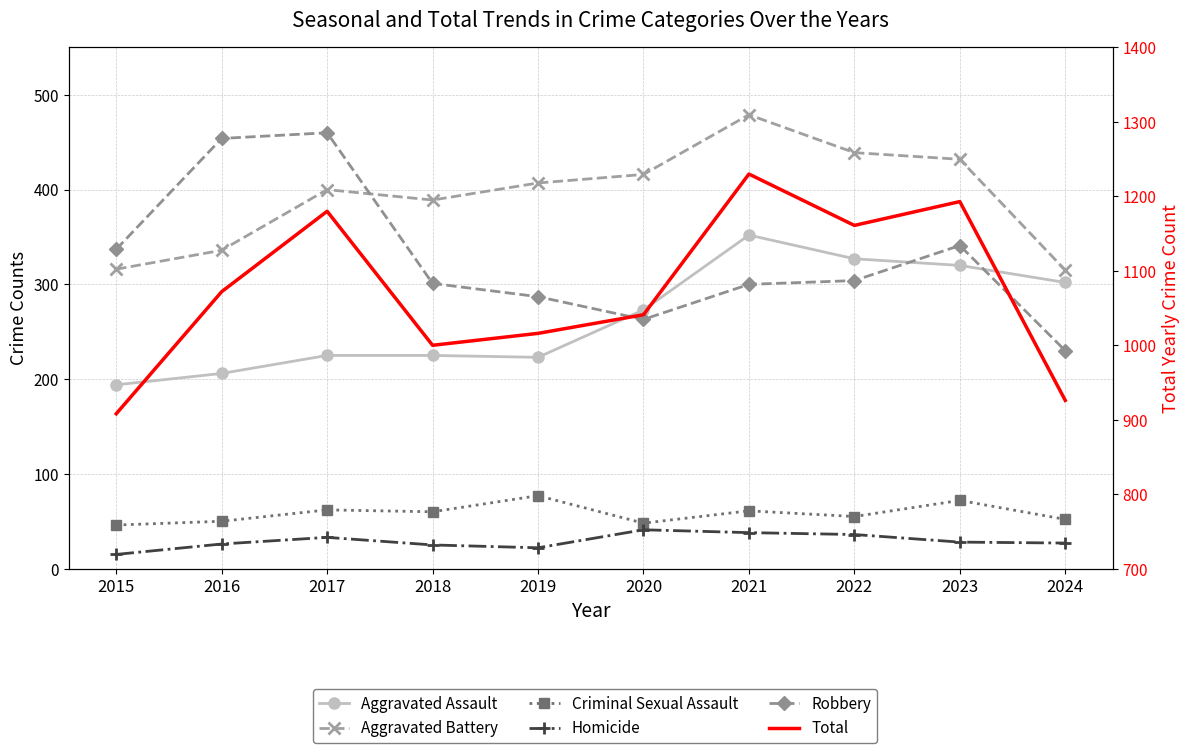

How many interior local peaks does the Total series have?

3